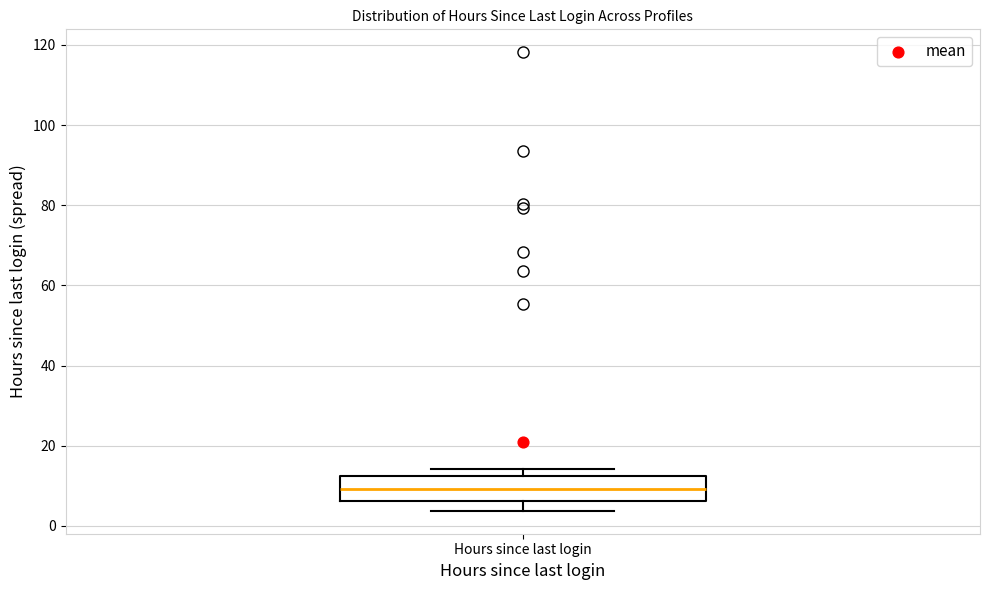

Transcribe this box plot: give where the median line is, the range the box spans, and where the two whiskers end, as read against the y-axis. The values are not printed on the chart, so give them approximately, as read against the axis.

median 10, box 6 to 12, whiskers 4 to 14